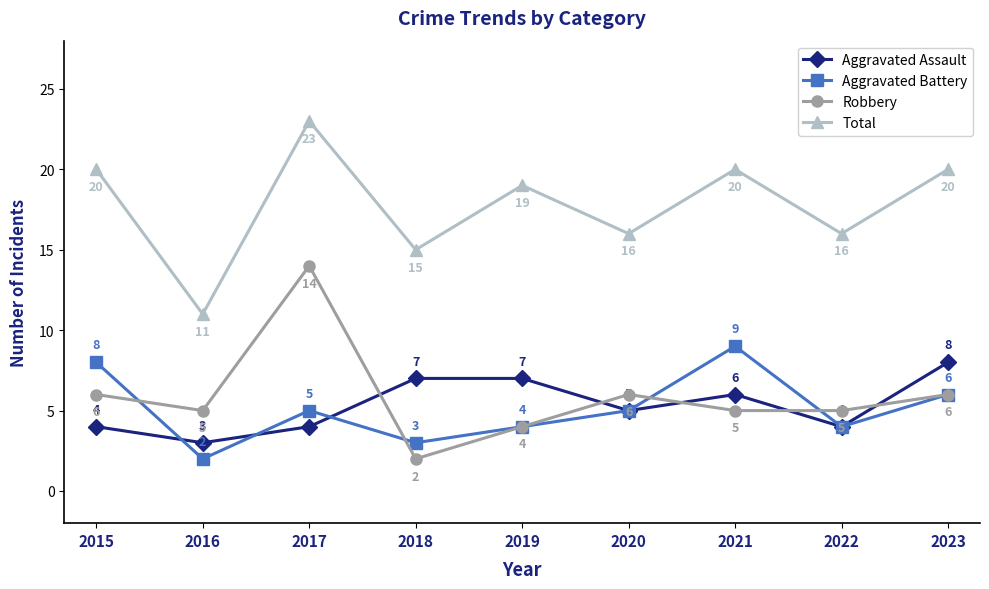

What is the spread (max minus min) of values at 2017?

19